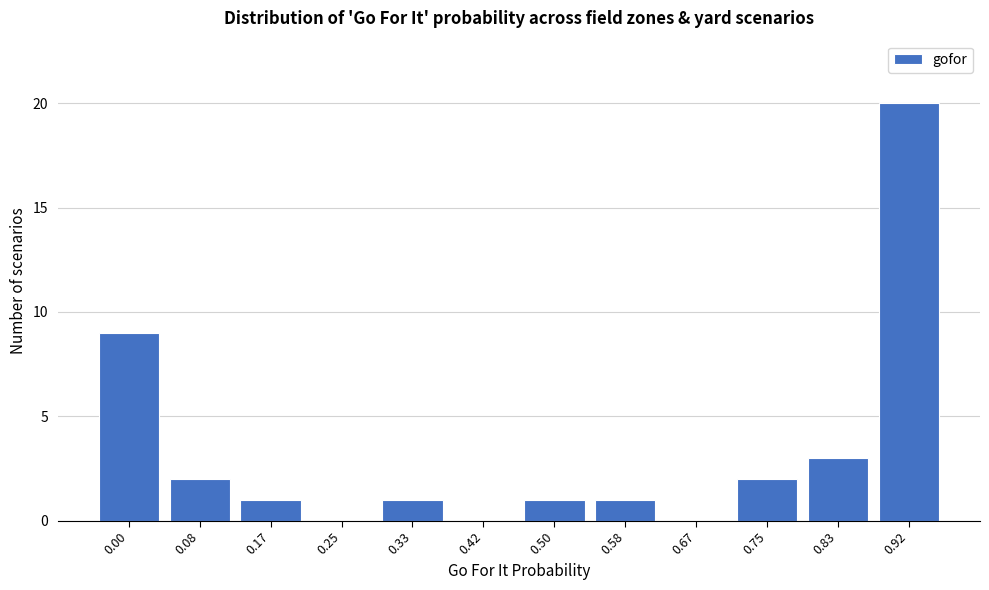

Reading right to left, list all the values displayed in this chart.

0.92=20	0.83=3	0.75=2	0.67=0	0.58=1	0.50=1	0.42=0	0.33=1	0.25=0	0.17=1	0.08=2	0.00=9